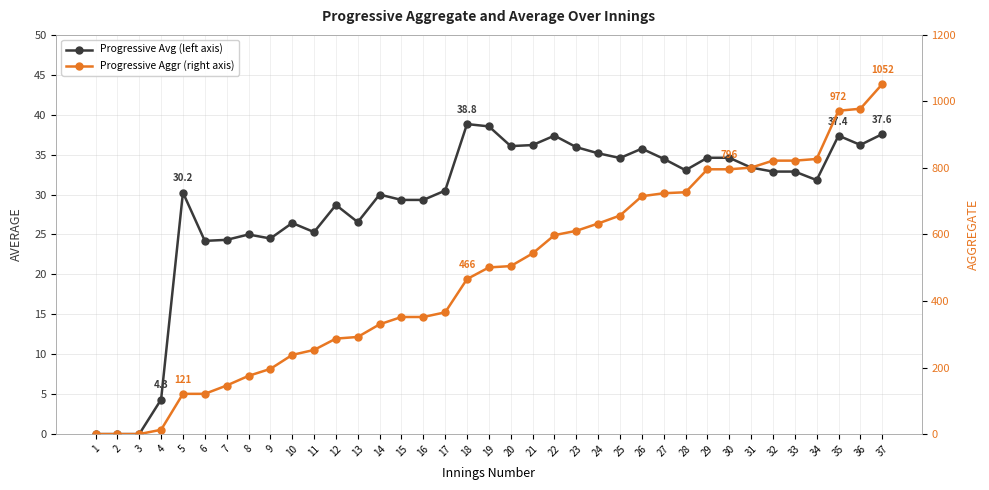

What is the sum of all Progressive Aggr (right axis) values?

17788.0